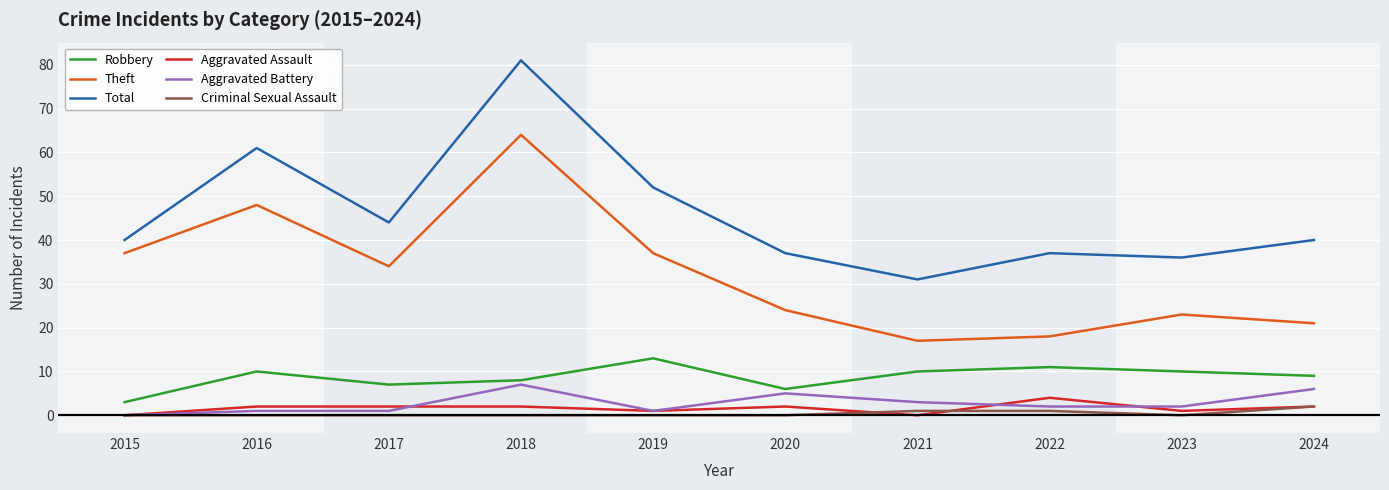

What is the lowest value of the Robbery series?

3